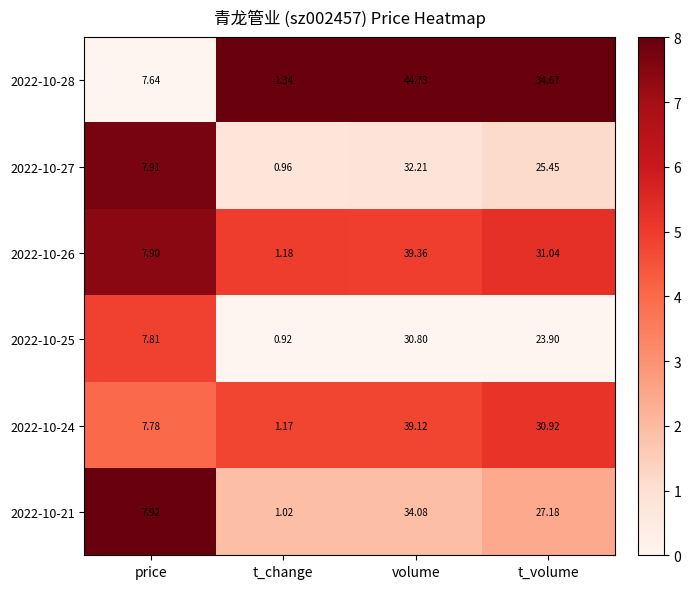

List the labels in order of 2022-10-25 value, largest first.

volume, t_volume, price, t_change